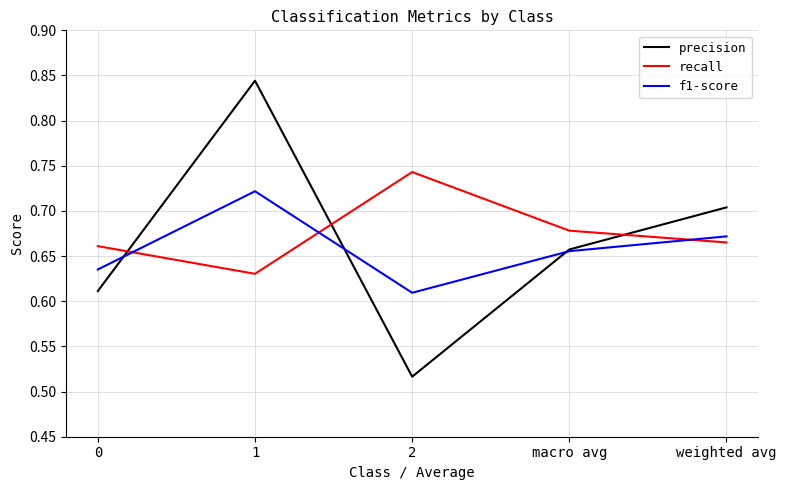

True or false: f1-score has a value of 0.7 at macro avg.

True